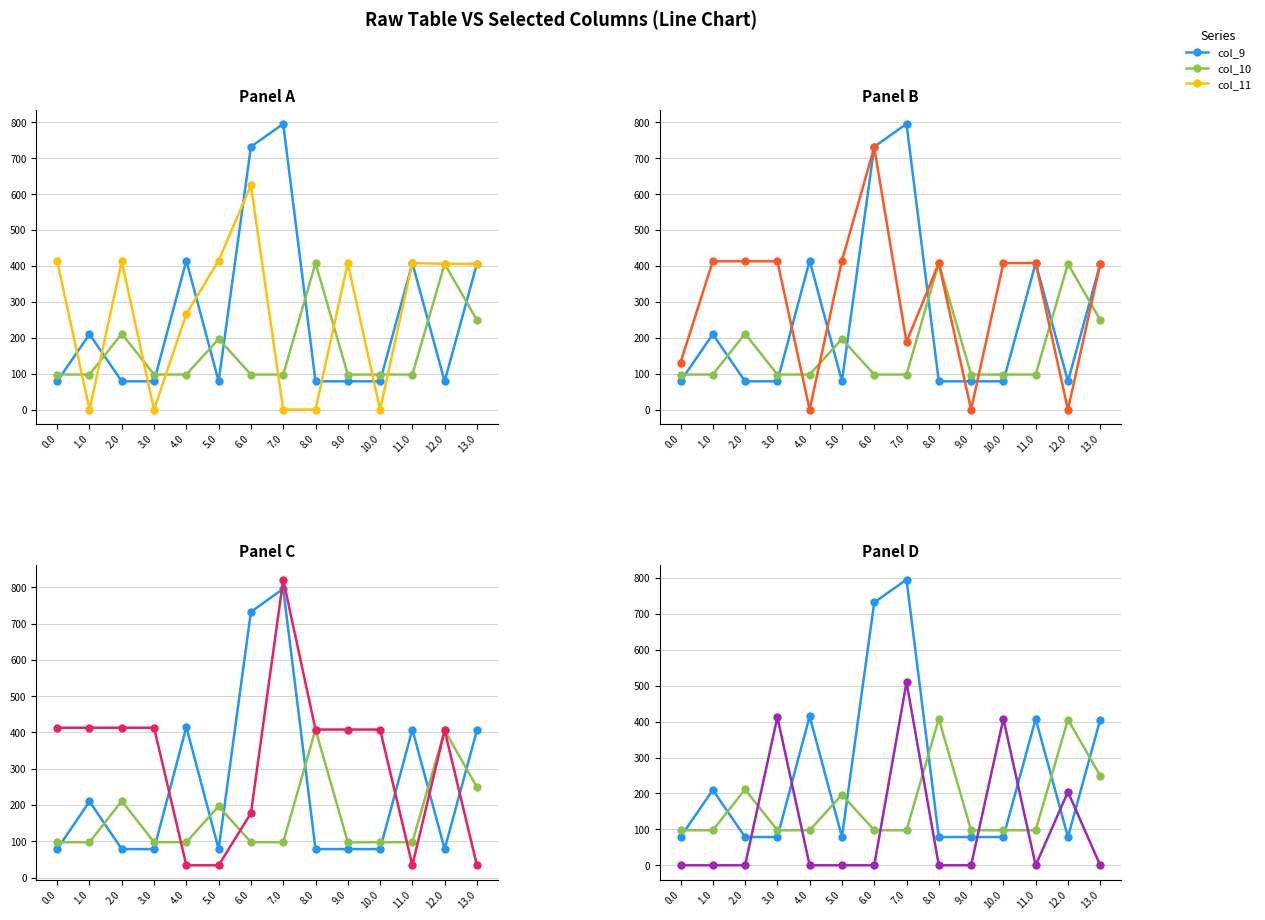

True or false: col_15 and col_13 cross at least once.

False